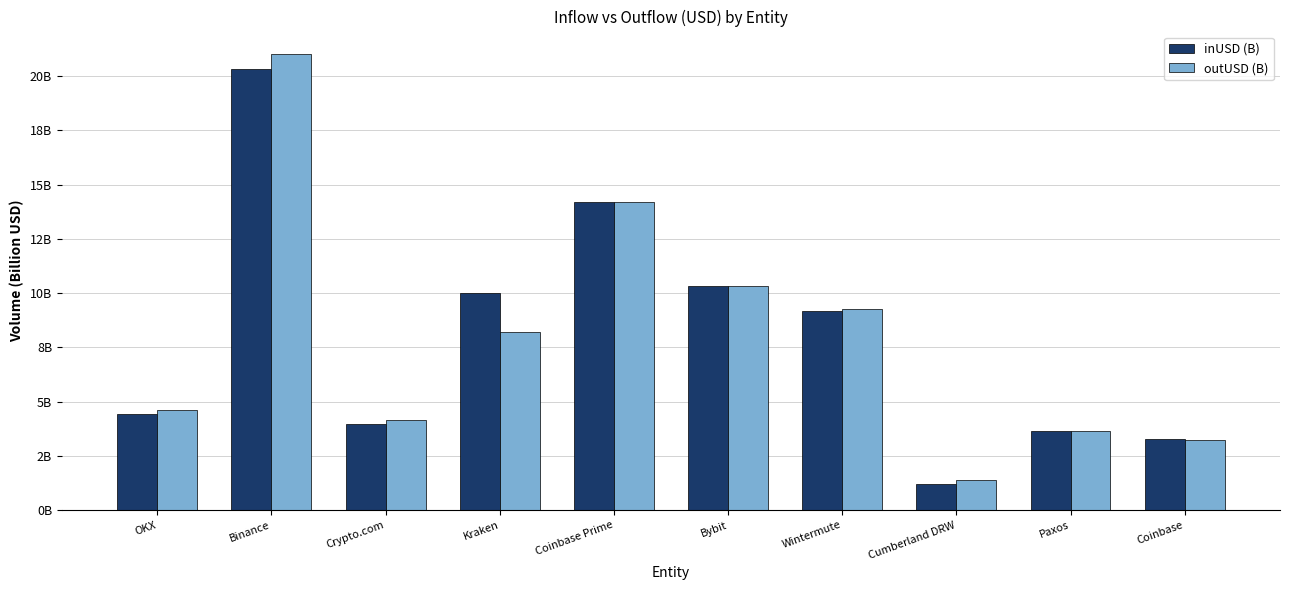

List the series in order of their overall mean, highest first.

inUSD (B), outUSD (B)